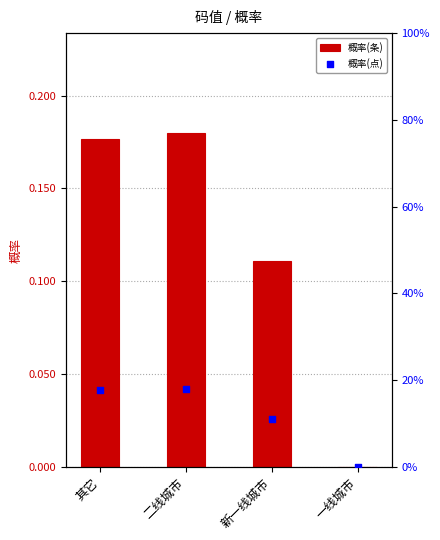

At how many categories does at least one series exceed 0?

3